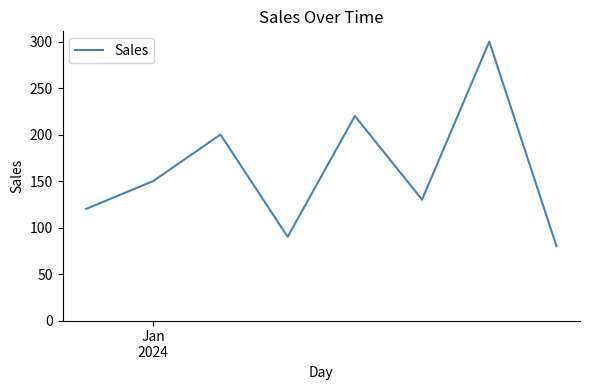

Count the number of categories in the chart.

8